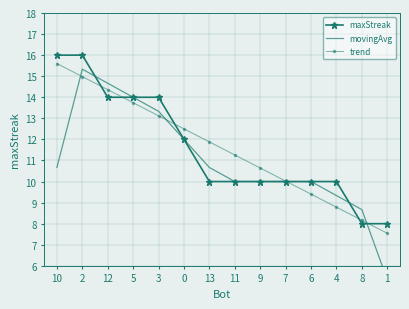

Which series changed the most between 0 and 7?

trend